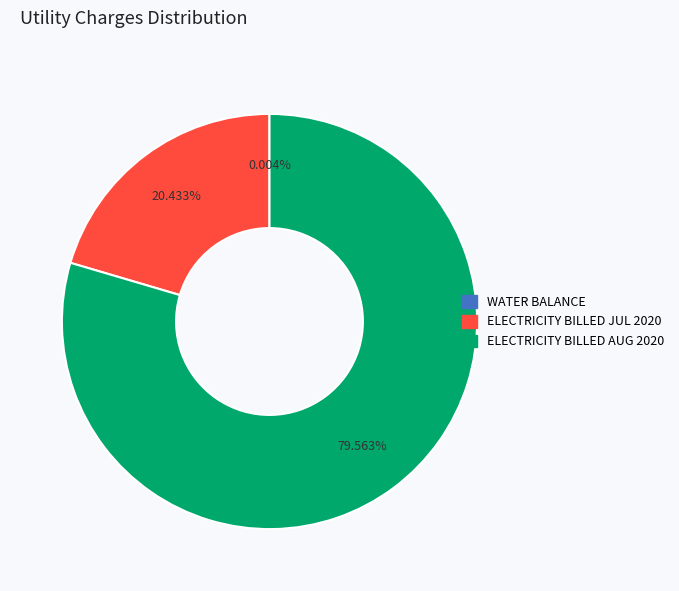

Is there a majority slice in this chart?

Yes